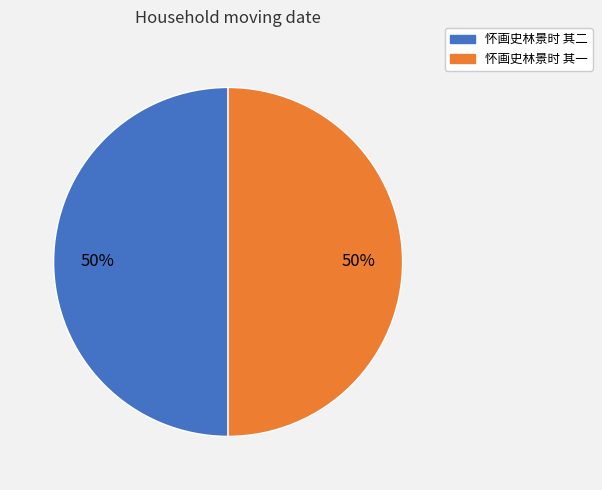

Count the number of slices in the pie.

2